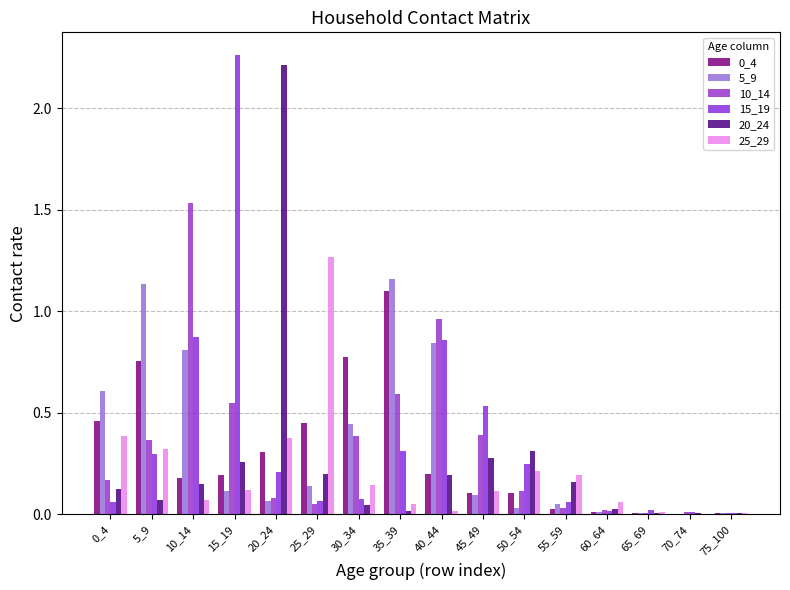

Are the bars grouped side by side (vs. stacked)?

Yes